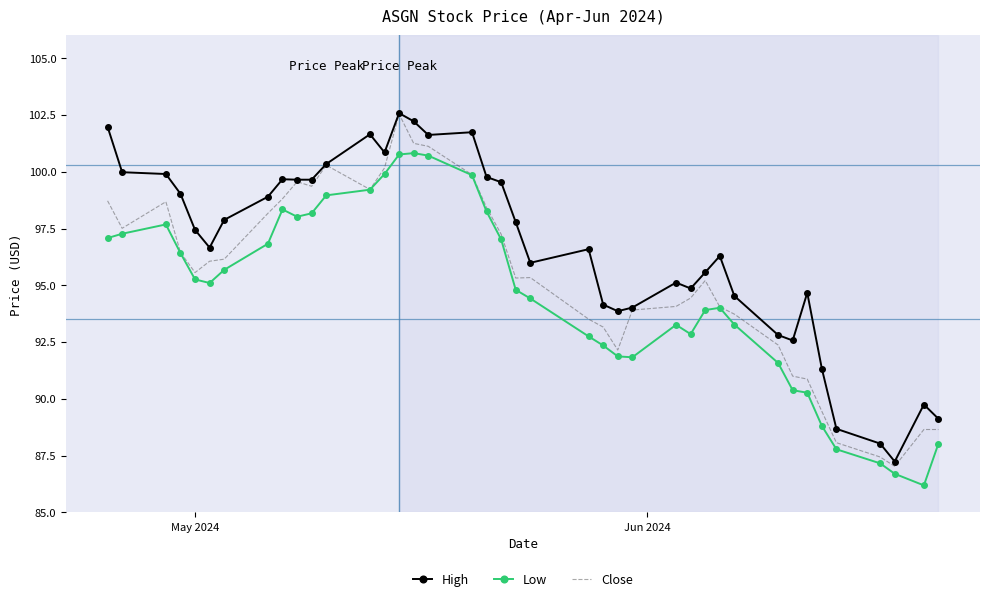

Which series has the largest total across all categories?

High